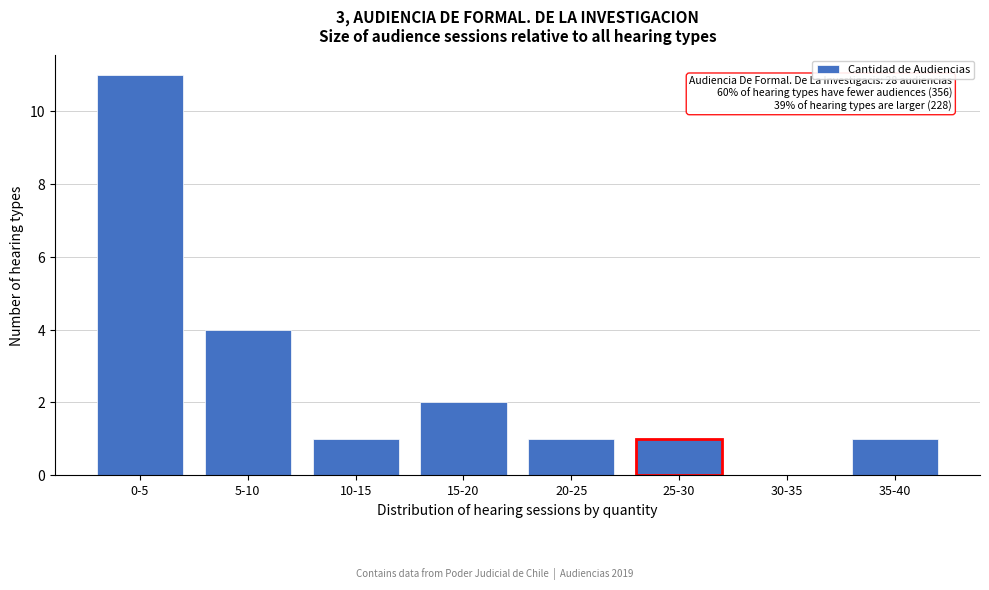

Reading left to right, what are all the values shown in this chart?

0-5=11	5-10=4	10-15=1	15-20=2	20-25=1	25-30=1	30-35=0	35-40=1